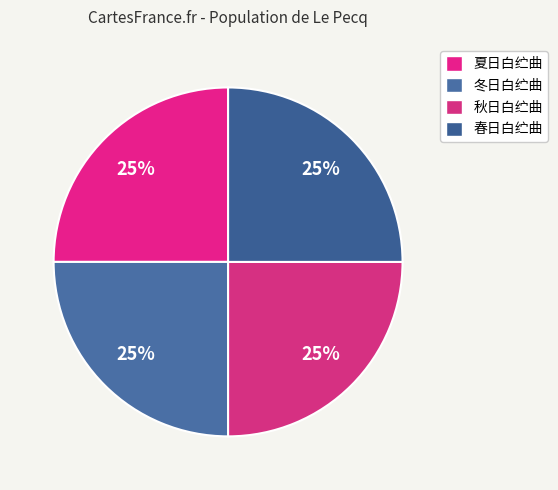

Is the sum of 春日白纻曲 and 夏日白纻曲 greater than half?

No